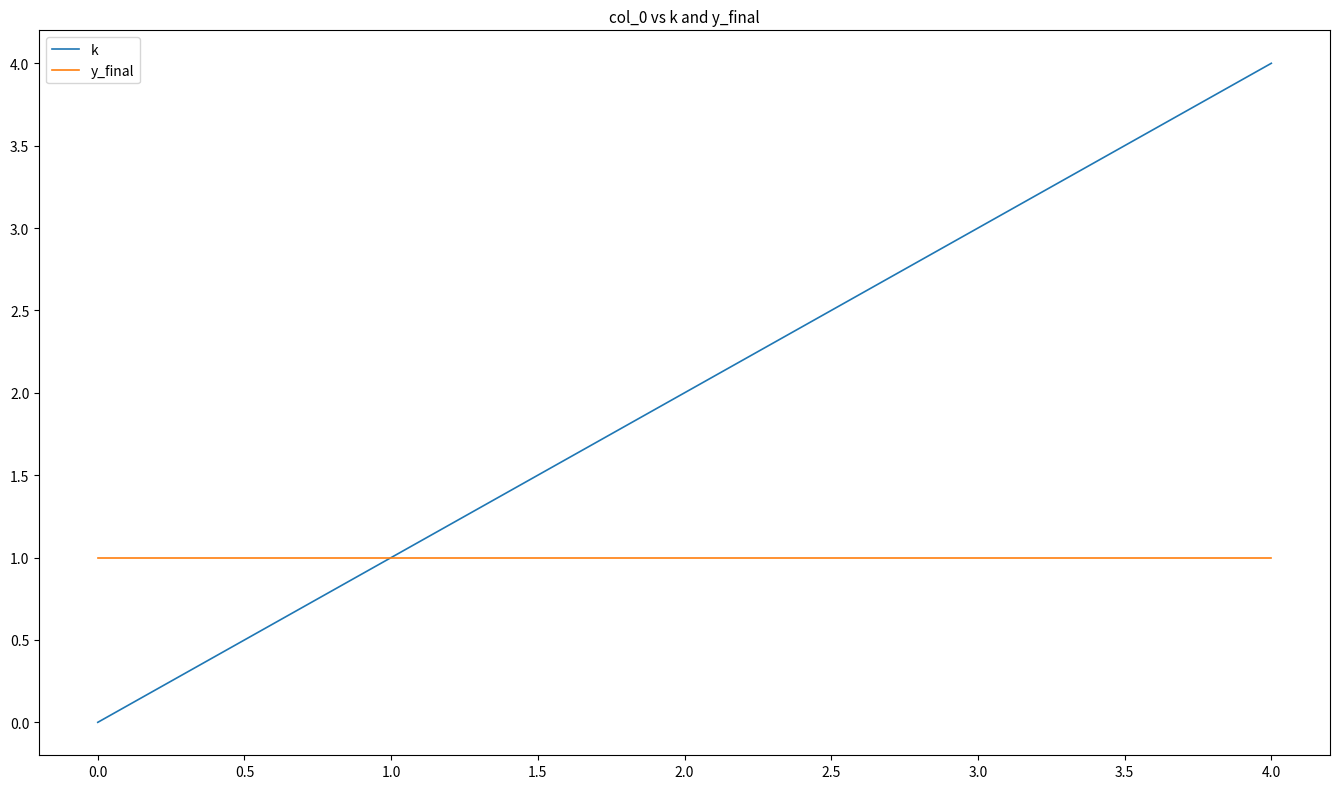

Reading left to right, extract all data points from this chart.

k: 0	1	2	3	4
y_final: 1	1	1	1	1